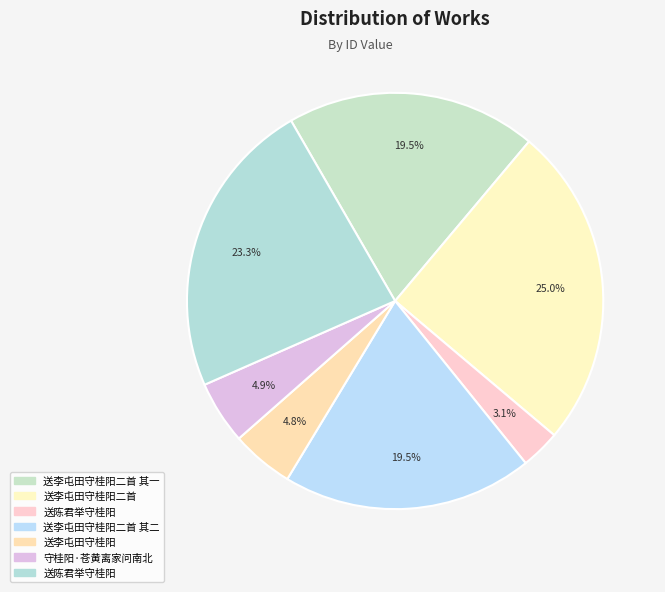

How many slices are in this pie chart?

7